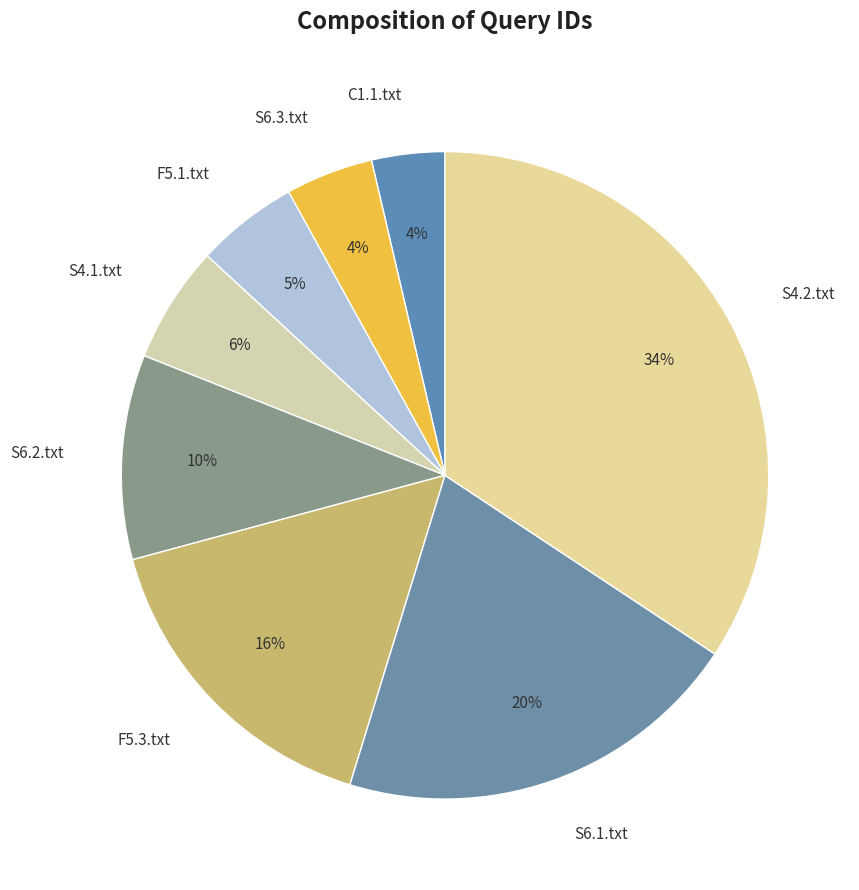

Is the sum of S4.2.txt and C1.1.txt greater than half?

No